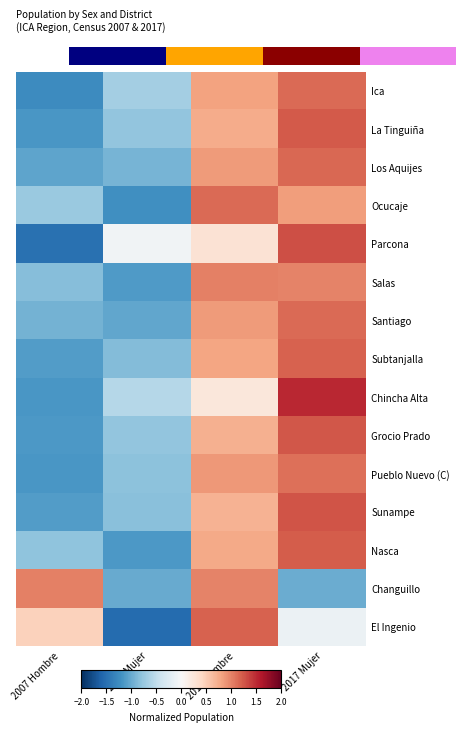

Which category has the lowest value in the Parcona series?

2007 Hombre